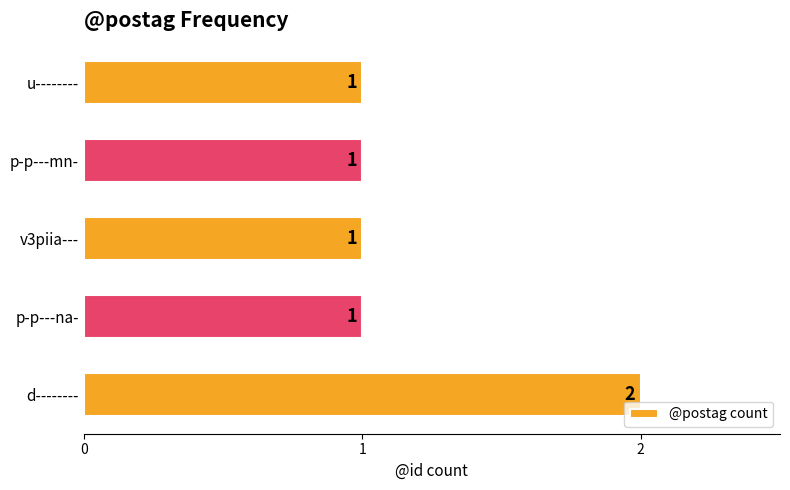

Count the values in the range 1 to 2.

5